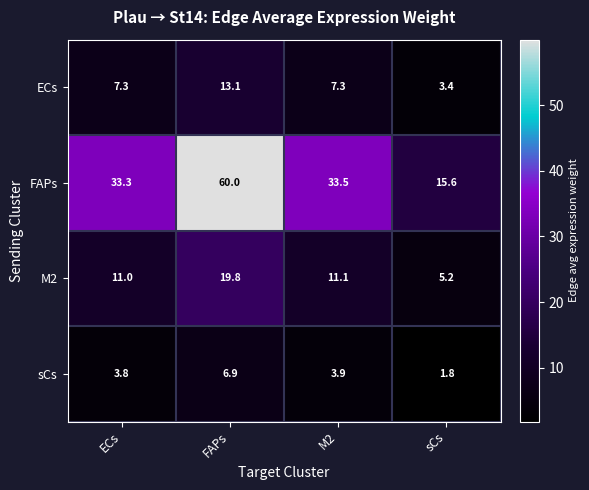

At which category is the sum across all series the highest?

FAPs